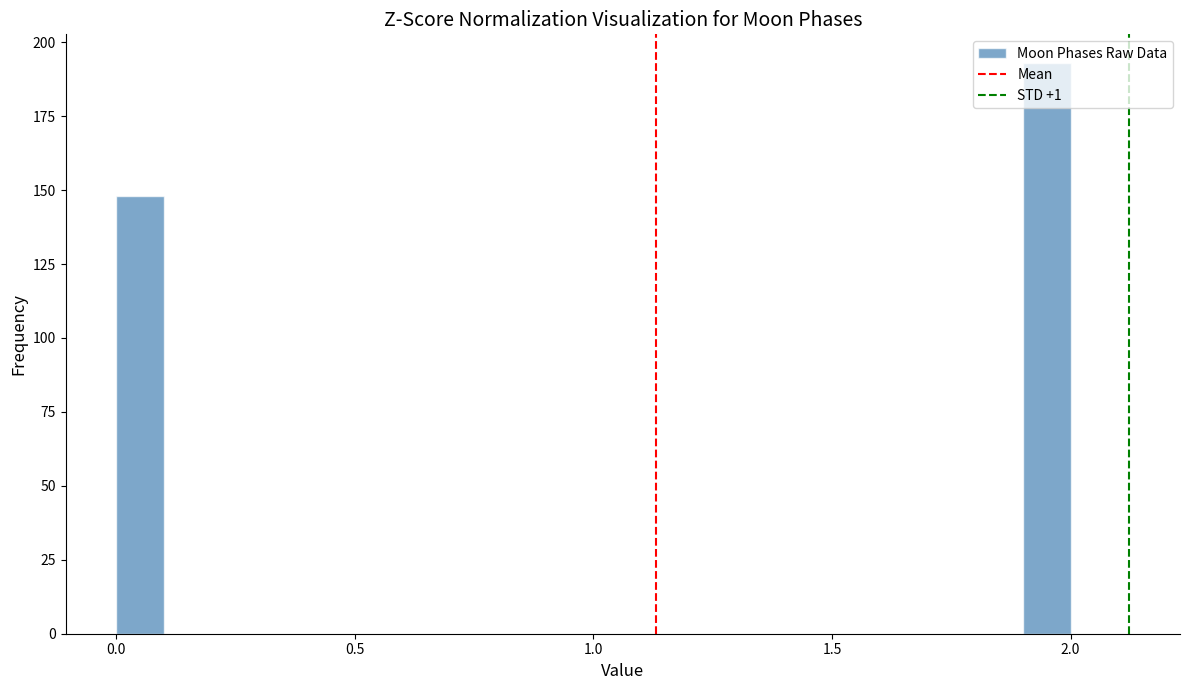

Read against the x-axis, roughly where is the centre of the tallest bar?

1.95